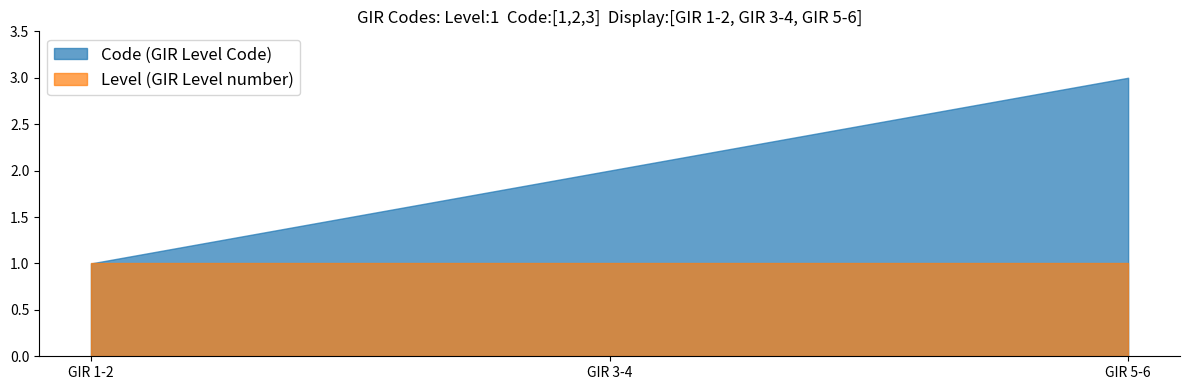

How many distinct data groups are displayed?

2